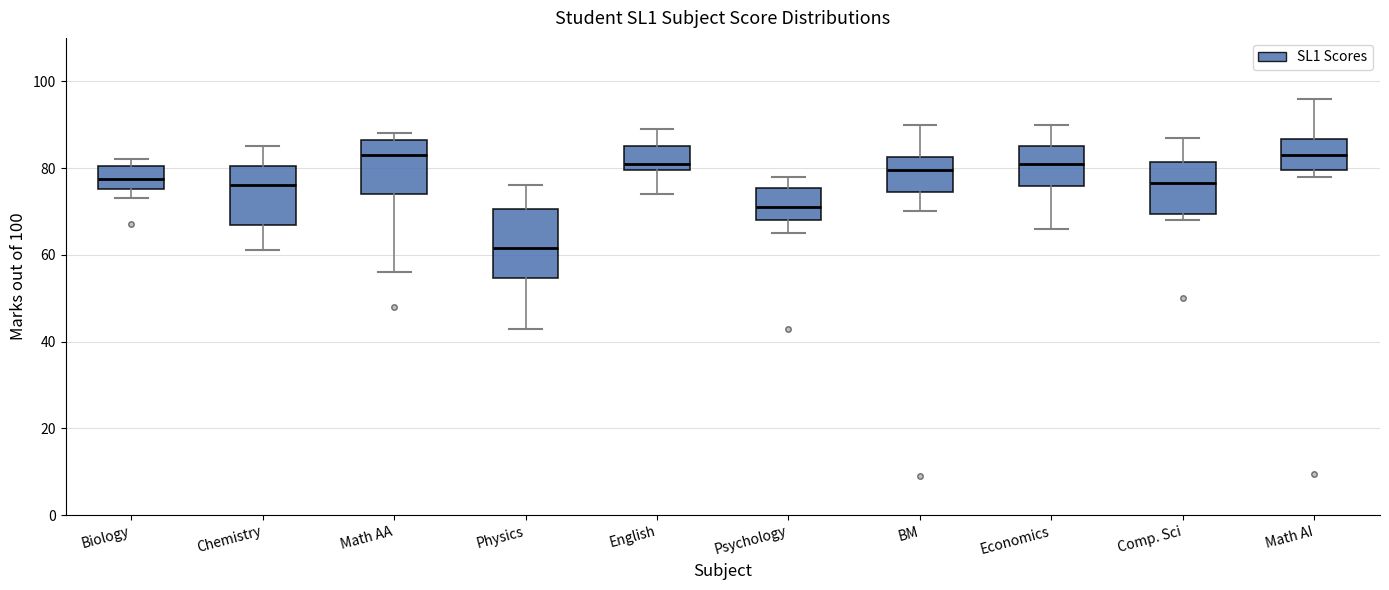

Reading left to right, read every box against the y-axis: the position of its median line, the range the box covers, and the ends of its whiskers. The values are not printed on the chart, so give them approximately, as read against the axis.

Biology: median 78, box 76 to 80, whiskers 74 to 82
Chemistry: median 76, box 66 to 80, whiskers 62 to 86
Math AA: median 84, box 74 to 86, whiskers 56 to 88
Physics: median 62, box 54 to 70, whiskers 44 to 76
English: median 82, box 80 to 86, whiskers 74 to 90
Psychology: median 72, box 68 to 76, whiskers 66 to 78
BM: median 80, box 74 to 82, whiskers 70 to 90
Economics: median 82, box 76 to 86, whiskers 66 to 90
Comp. Sci: median 76, box 70 to 82, whiskers 68 to 88
Math AI: median 84, box 80 to 86, whiskers 78 to 96